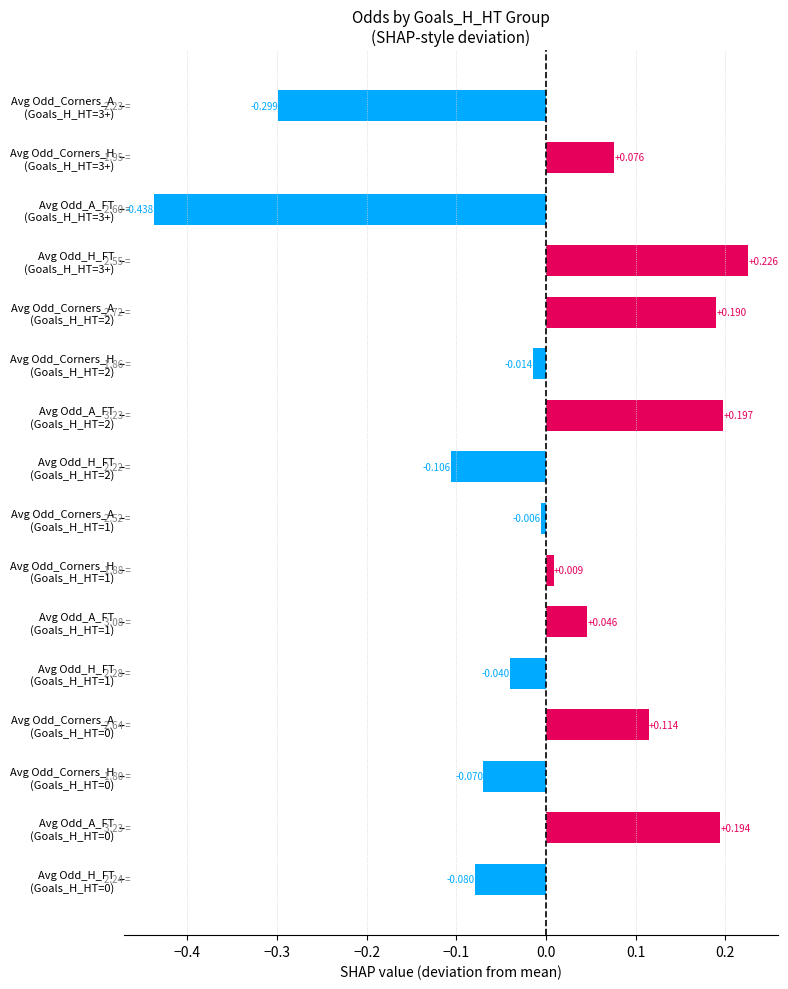

What is the difference between the maximum and second lowest values?

0.5